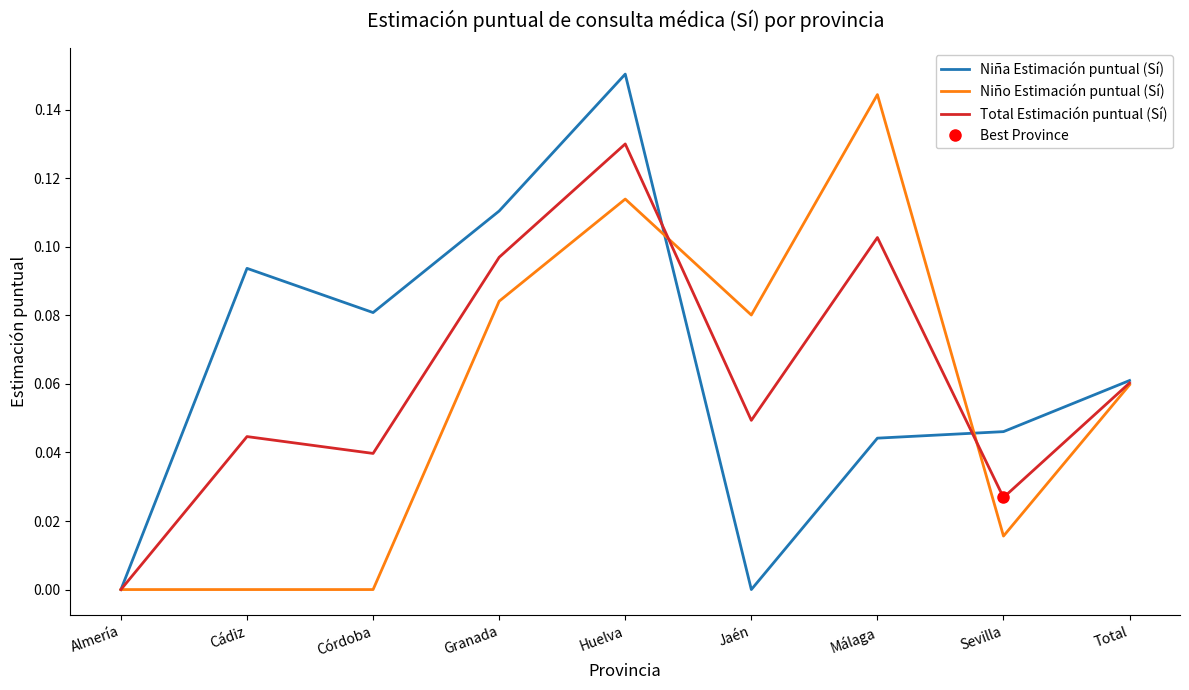

At which category does the chart reach its peak across all series?

Huelva